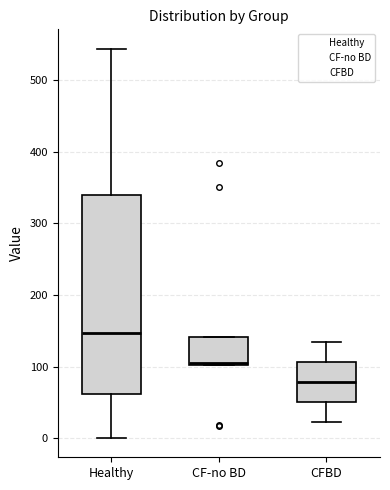

Which box is the tallest, from its lower edge to its upper edge?

Healthy